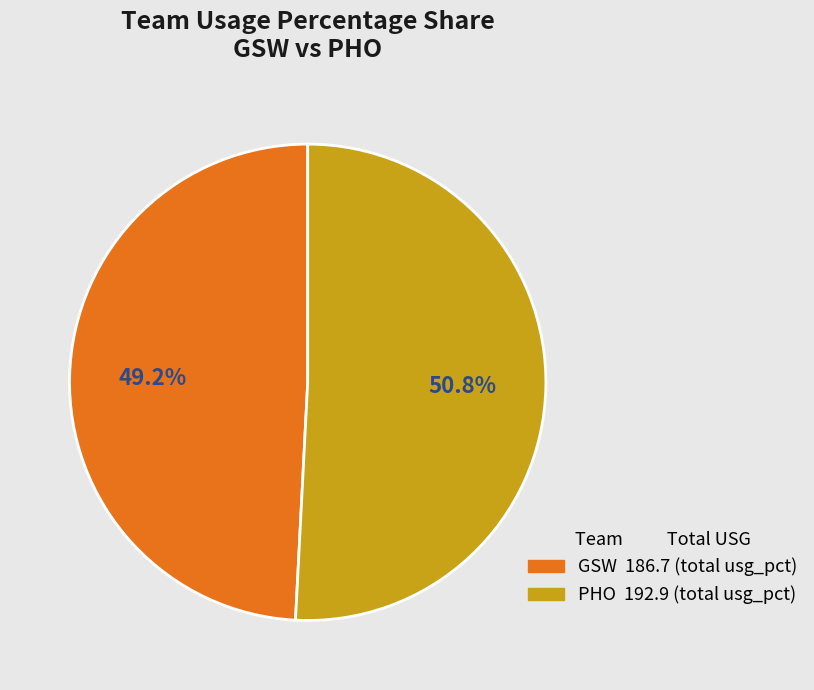

To the nearest percent, what is the difference between the largest and smallest slice percentages?

2%